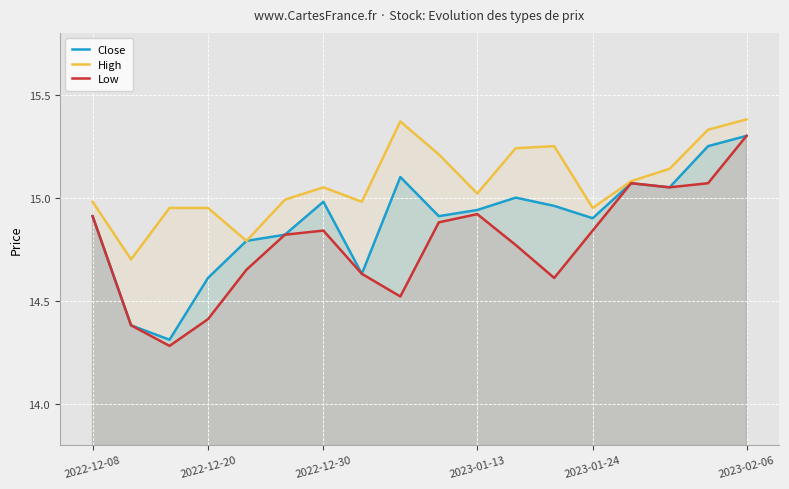

At which label does Close reach its peak?

2023-02-06